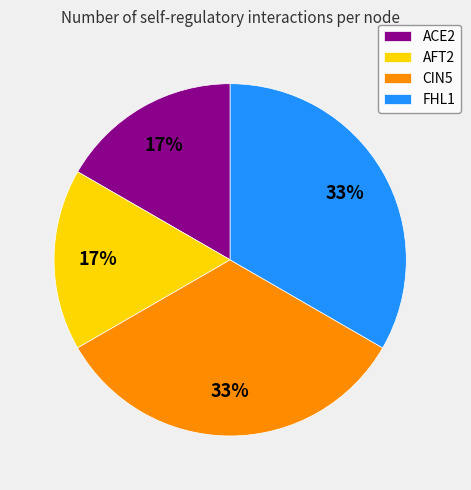

Is it true that FHL1 is 33% of the pie?

True